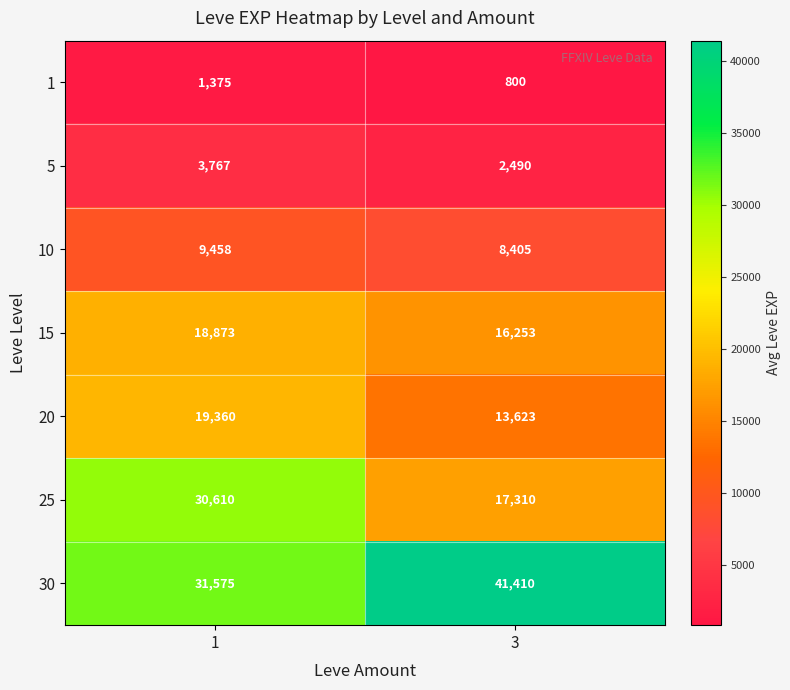

What is the difference between the maximum and minimum values in the 10 series?

1053